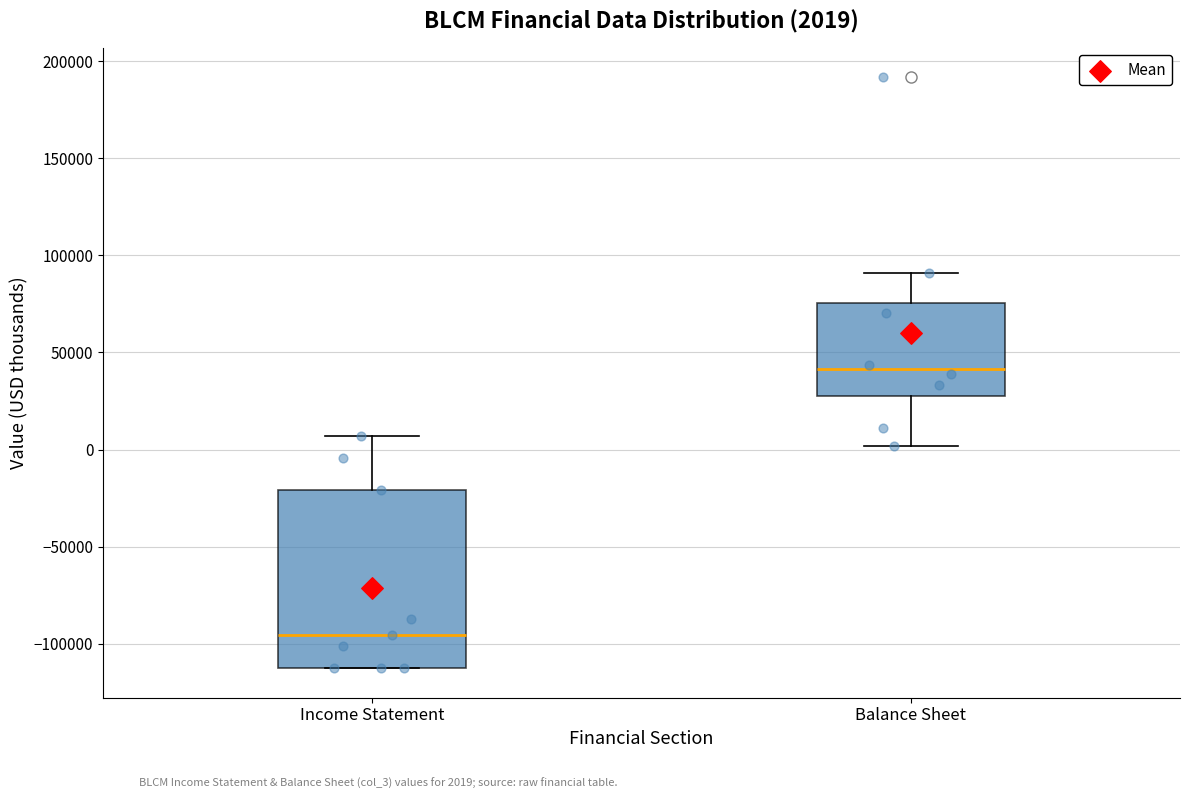

Comparing the boxes themselves (not the whiskers), which one is the tallest?

Income Statement